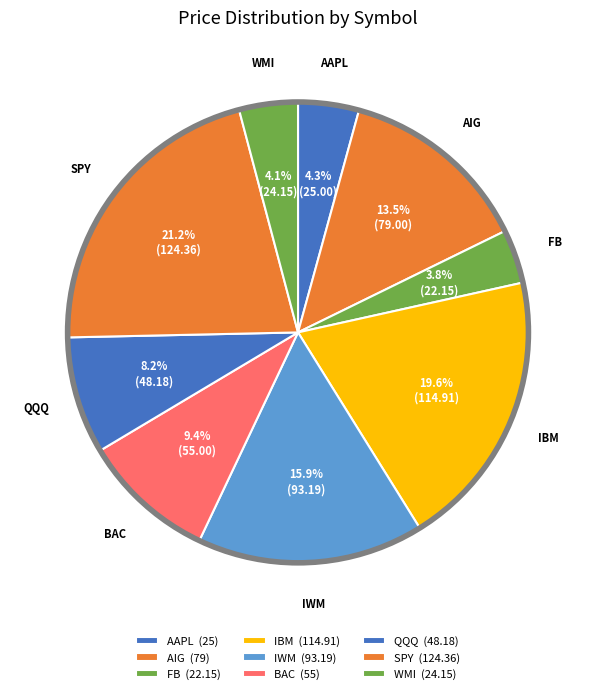

Is there a majority slice in this chart?

No